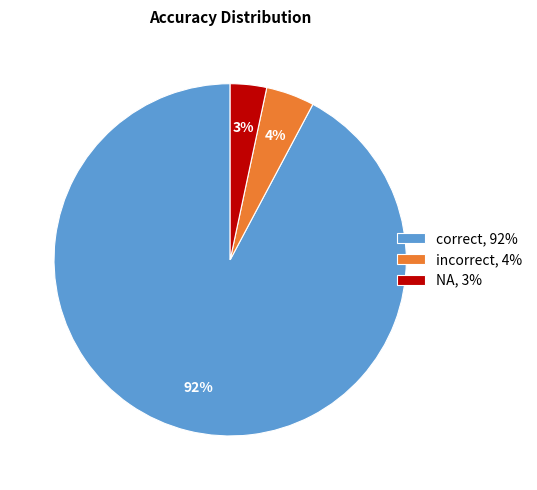

Combined, do NA and correct account for over 50%?

Yes